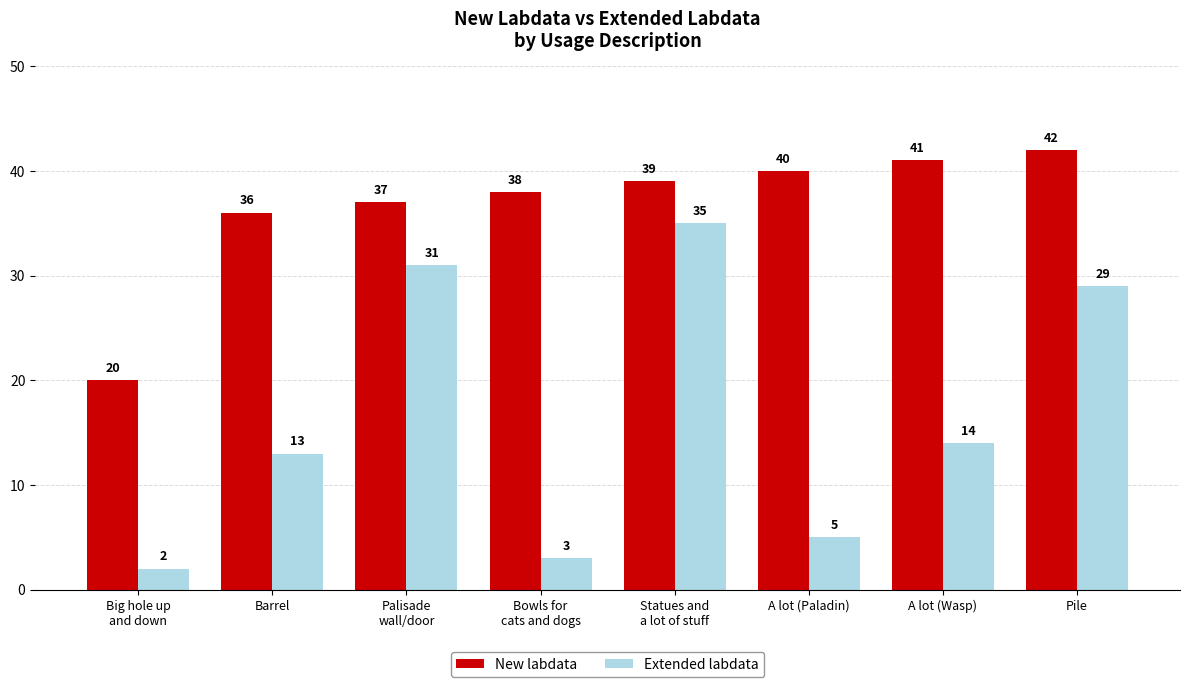

True or false: Extended labdata has a value of 5 at A lot (Paladin).

True